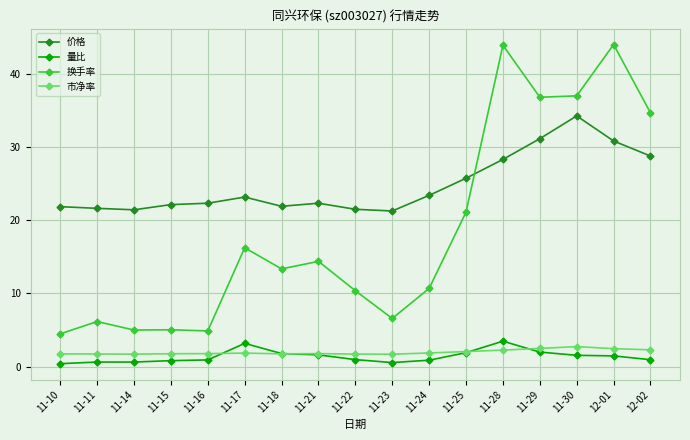

How many lines are shown in the chart?

4